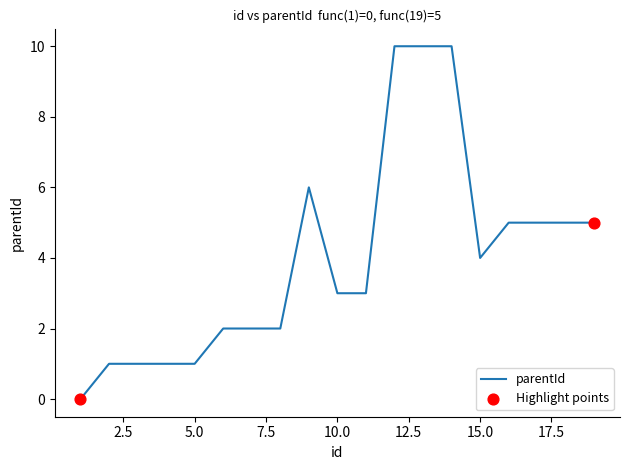

What is the maximum value shown in the chart?

10